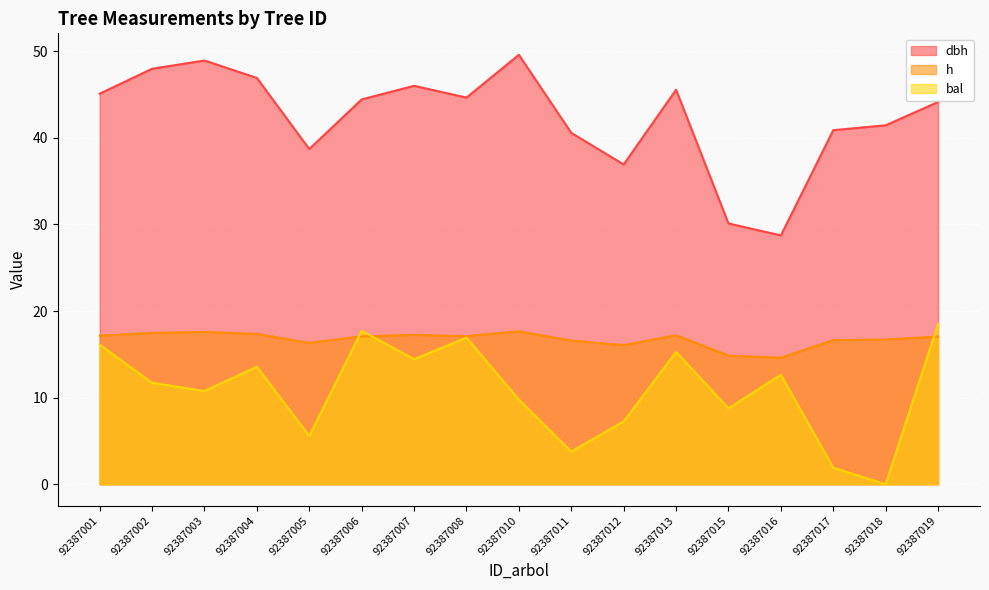

The value of dbh at 92387015 is 30.1. True or false?

True